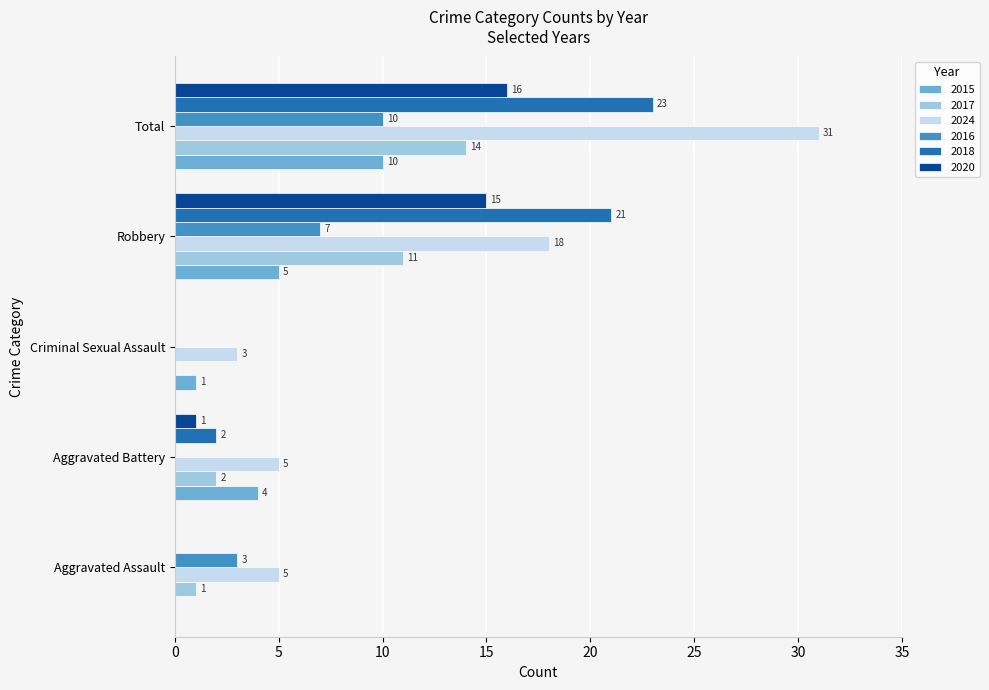

Which series changed the most between Aggravated Battery and Criminal Sexual Assault?

2015